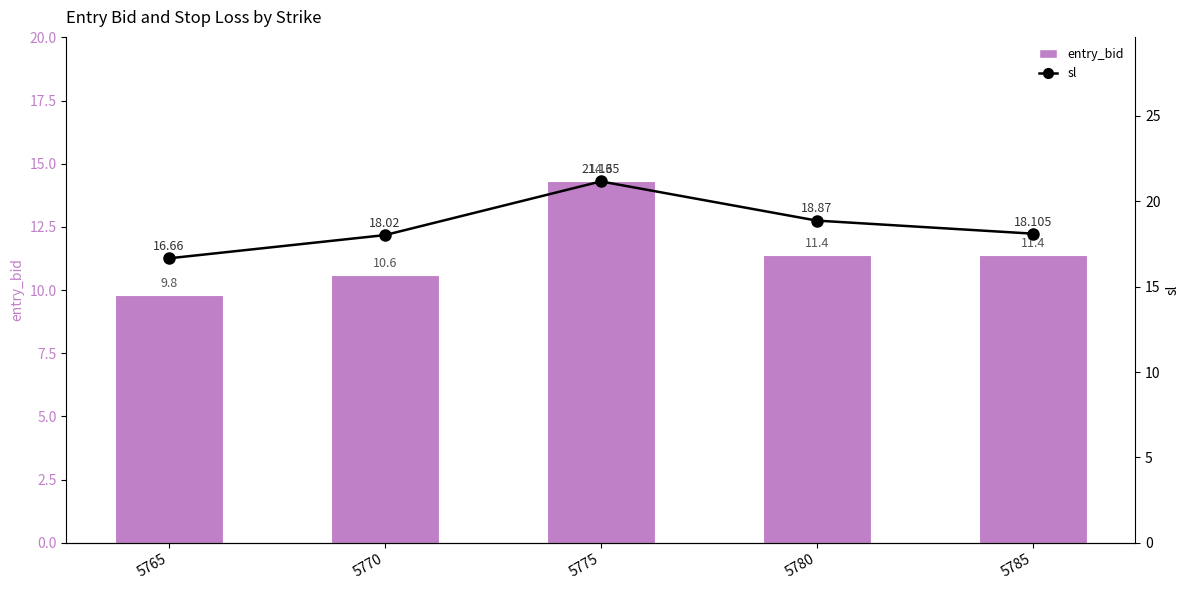

Which category has the highest value in the sl series?

5775